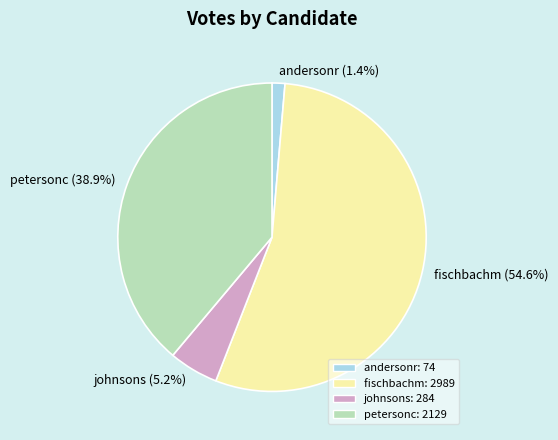

Which category has the smallest portion of the pie?

andersonr